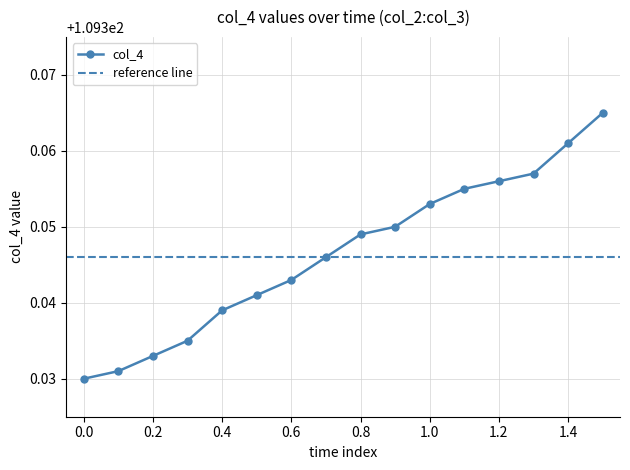

True or false: col_4 has more than 1 points higher than both neighbors.

False